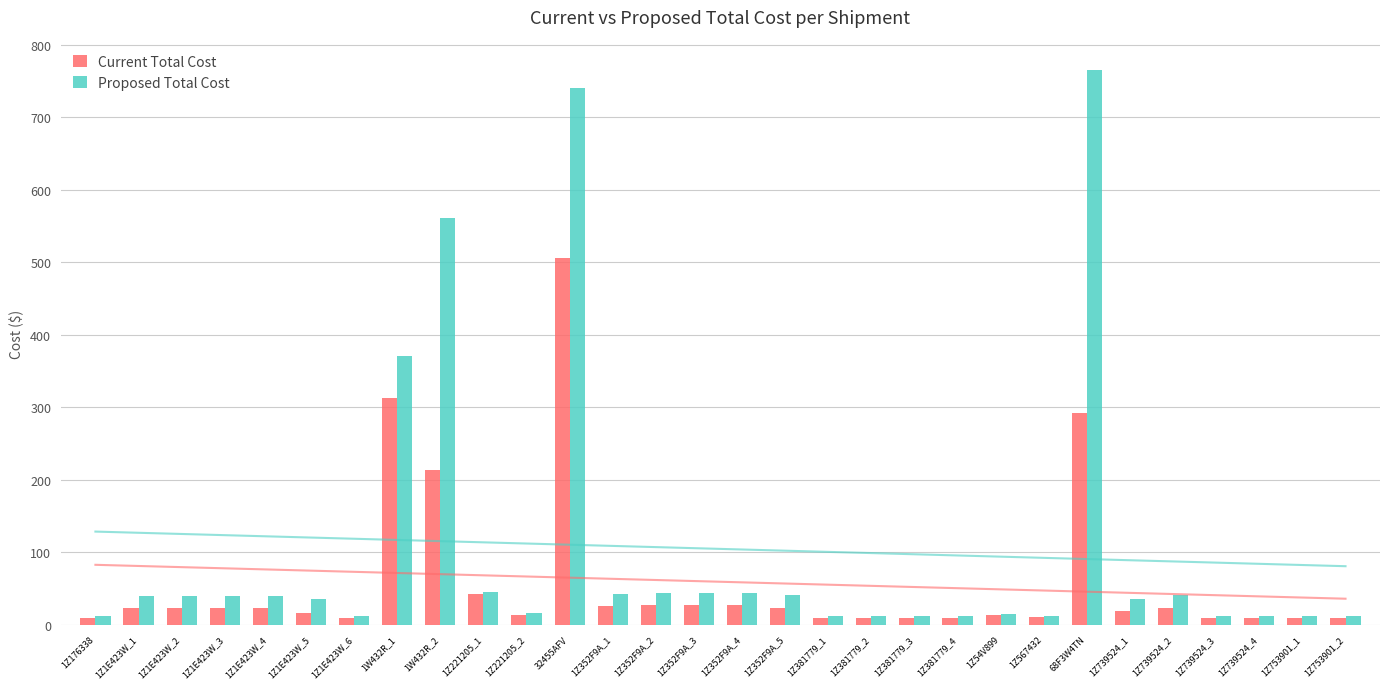

Is it true that Proposed Total Cost equals 12.4 at 1Z176338?

True